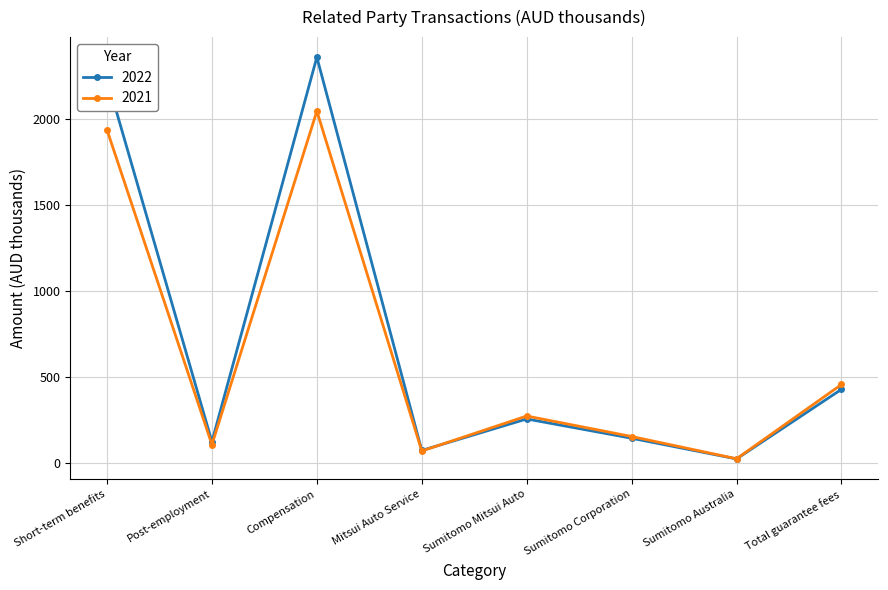

At which category is the sum across all series the highest?

Compensation